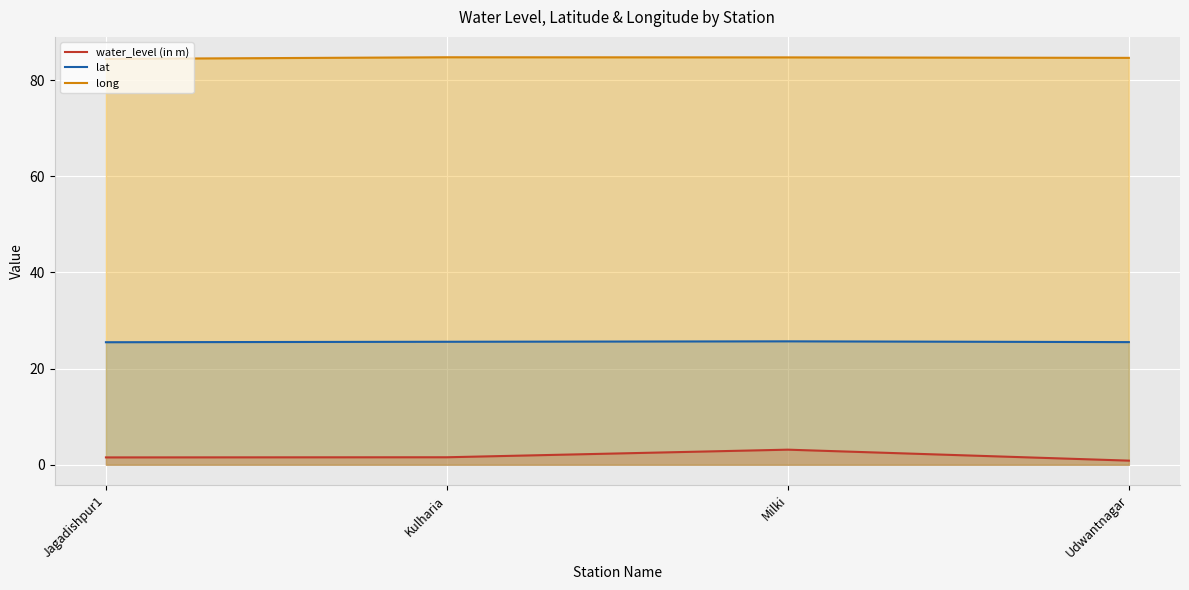

Reading left to right, list all the values displayed in this chart.

water_level (in m): 1.5	1.6	3.1	0.9
lat: 25.5	25.6	25.7	25.5
long: 84.4	84.8	84.7	84.6